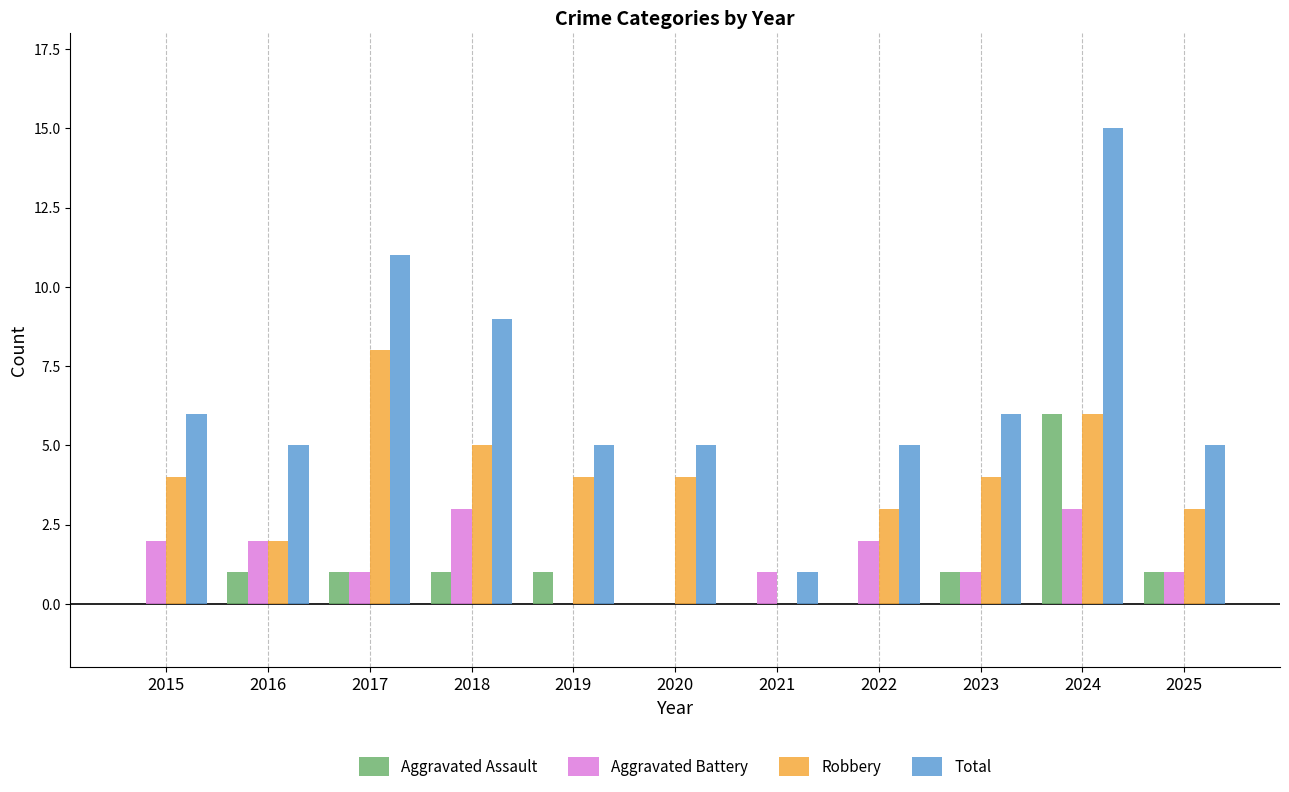

What is the sum of all Robbery values?

43